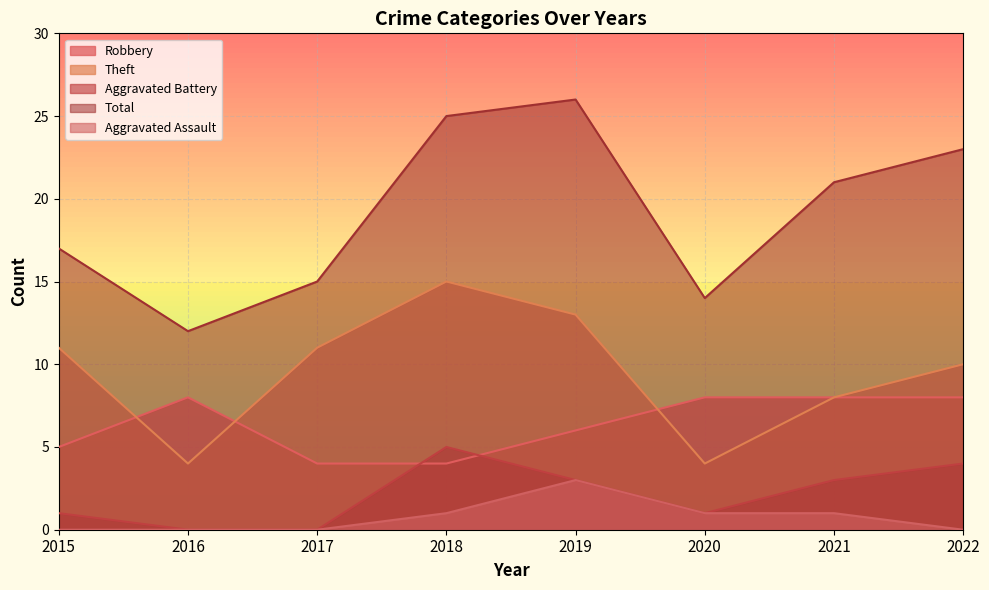

Rank the categories by Aggravated Assault value from highest to lowest.

2019, 2018, 2020, 2021, 2015, 2016, 2017, 2022